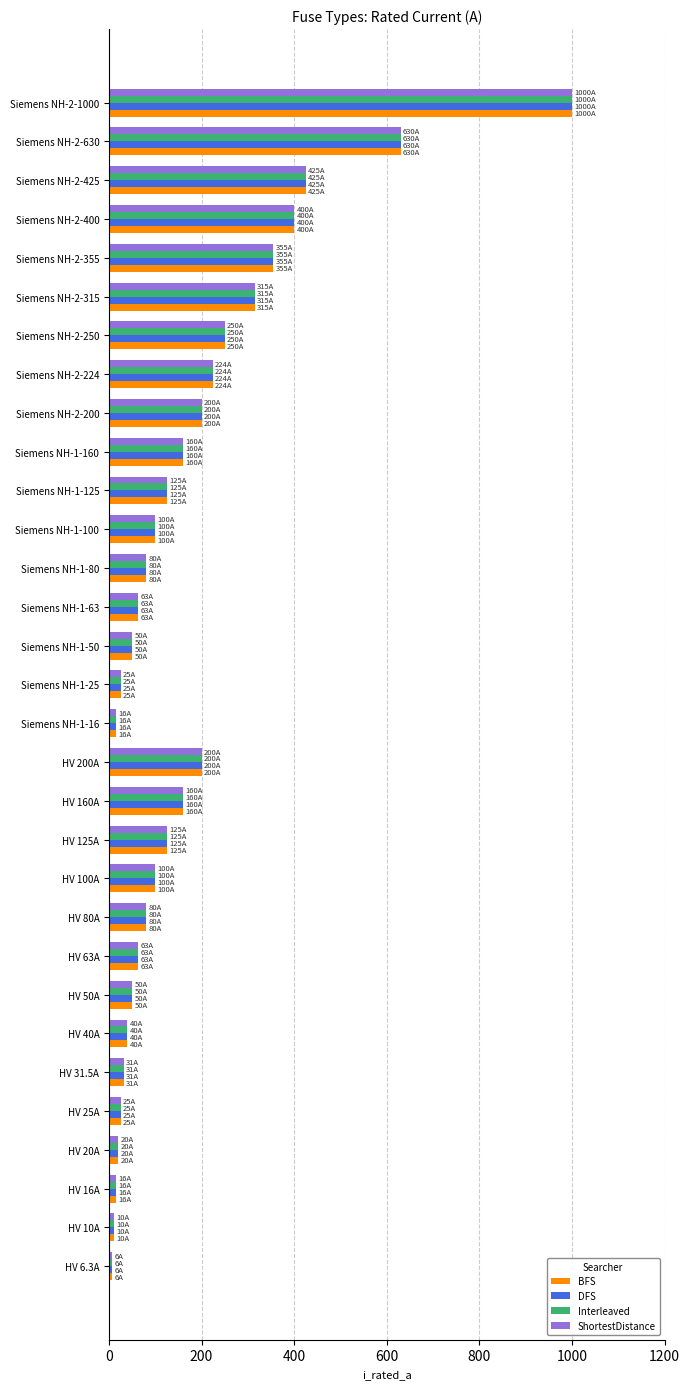

At which label does Interleaved reach its peak?

Siemens NH-2-1000